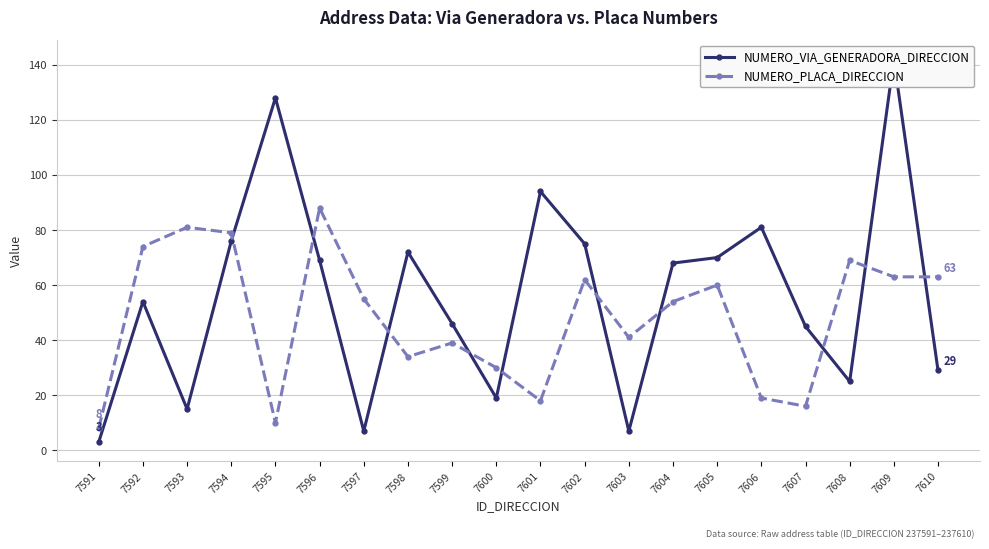

Read the NUMERO_VIA_GENERADORA_DIRECCION value at 7598.

72